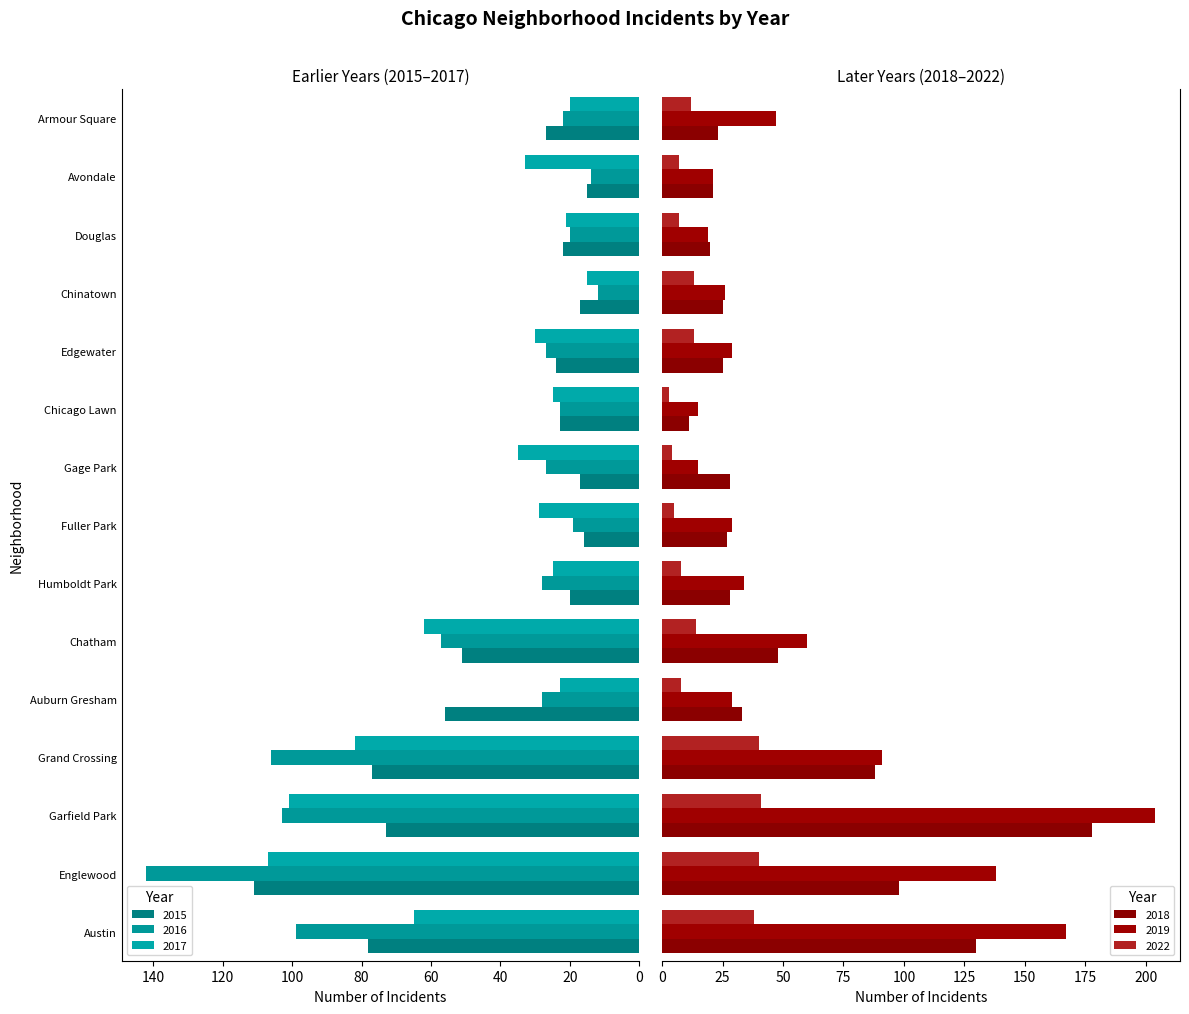

What is the average value of the 2016 series?

48